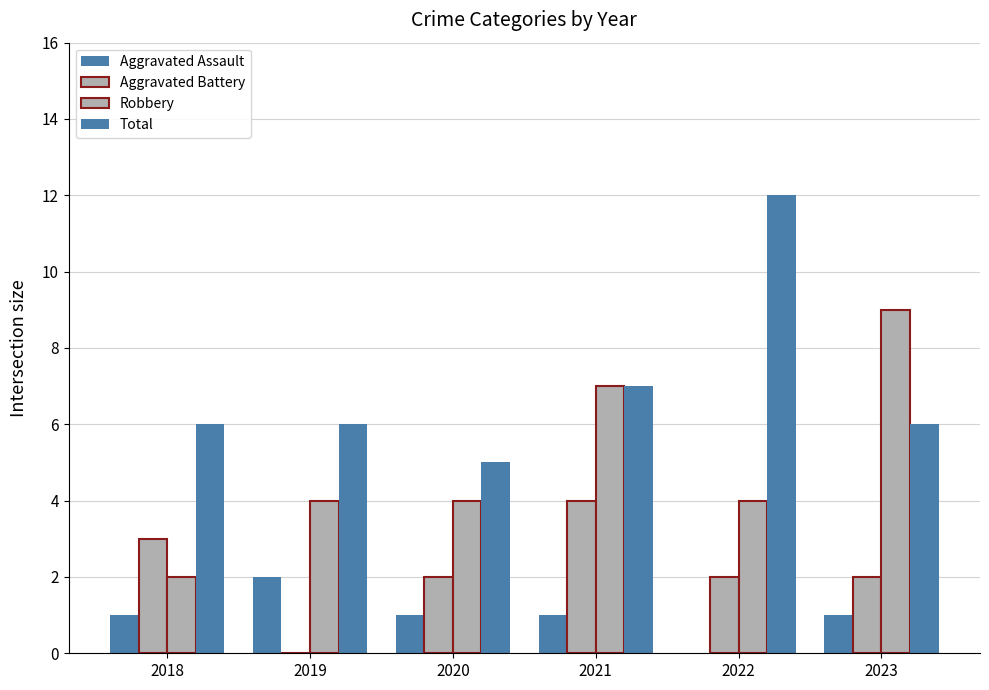

How many series are shown in this chart?

4